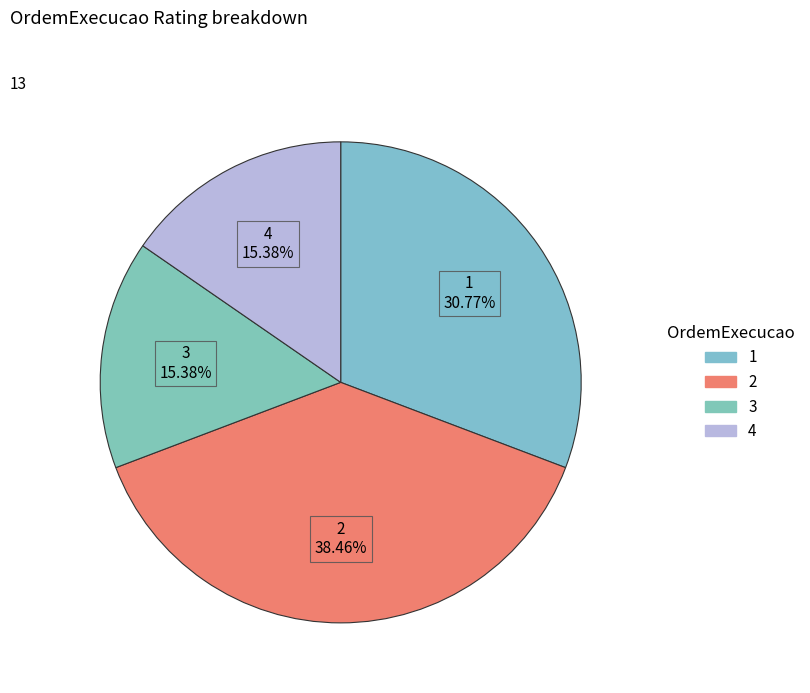

Between 2 and 4, which is larger?

2